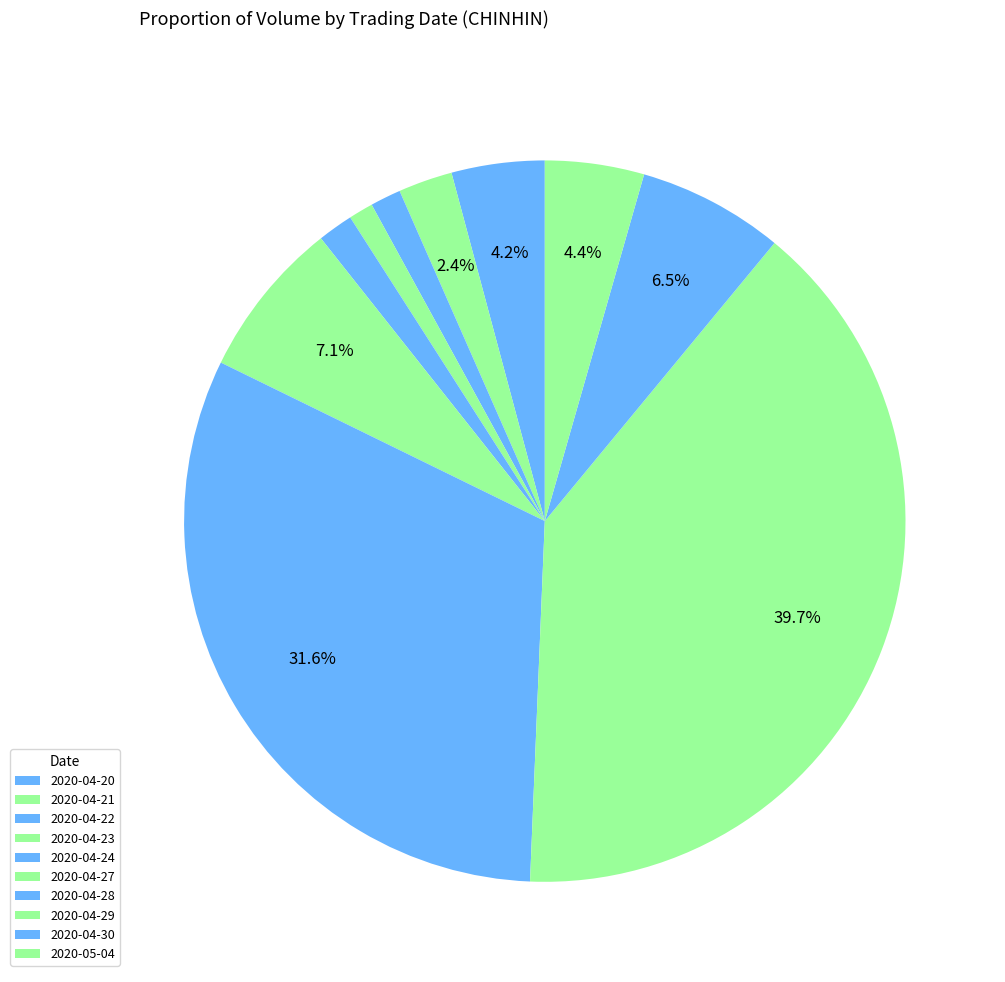

Count the number of slices in the pie.

10